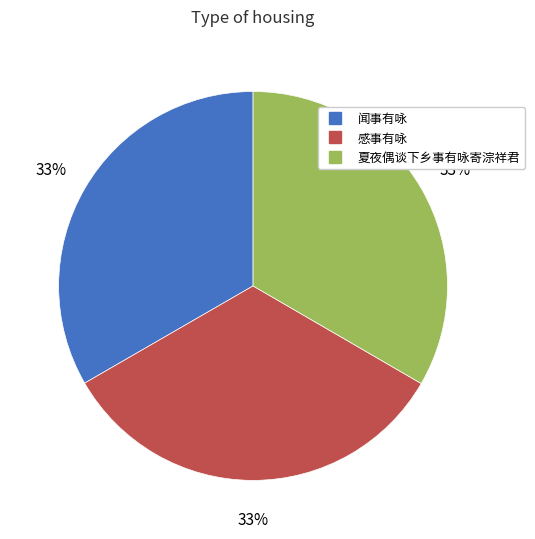

What is the ratio of the value at 夏夜偶谈下乡事有咏寄淙祥君 to the value at 闻事有咏?

1.0